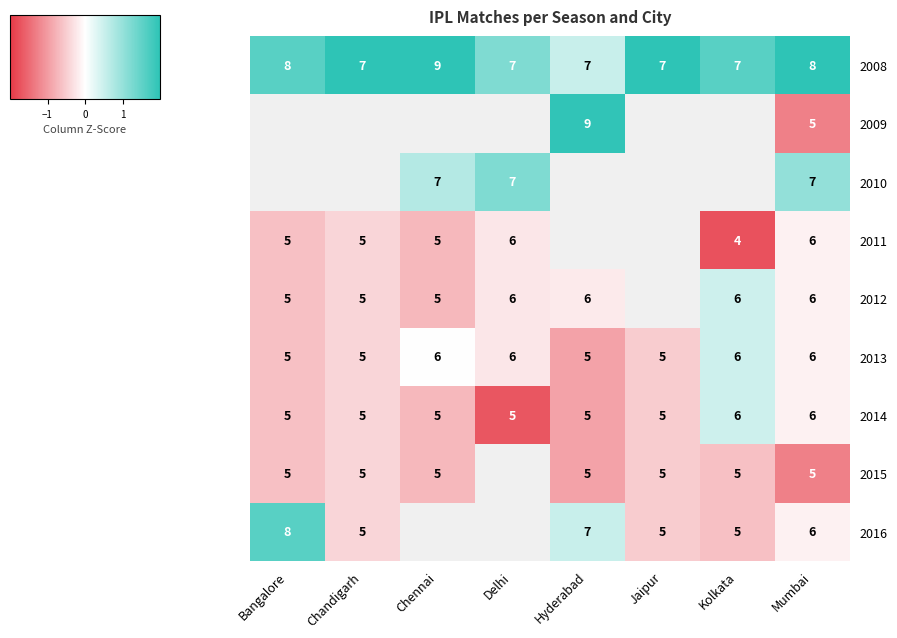

How many data points in 2011 are less than 0?

6